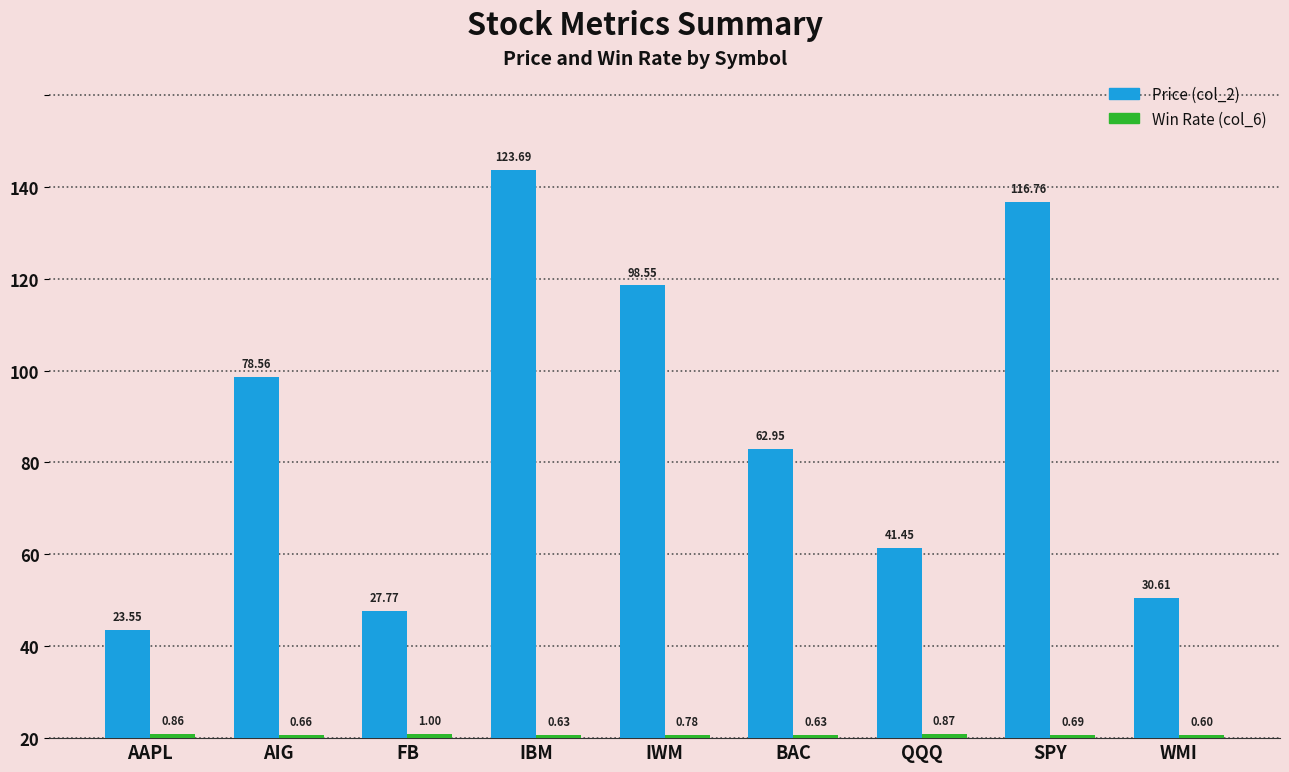

Rank the categories by Win Rate (col_6) value from lowest to highest.

WMI, BAC, IBM, AIG, SPY, IWM, AAPL, QQQ, FB